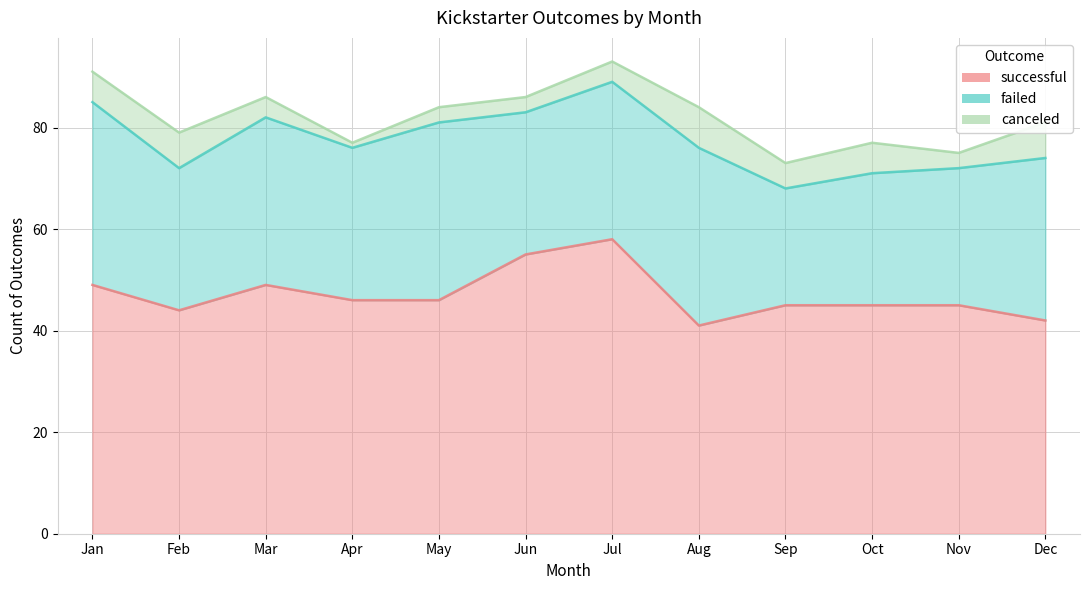

Where does the failed series first go above 31?

Jan